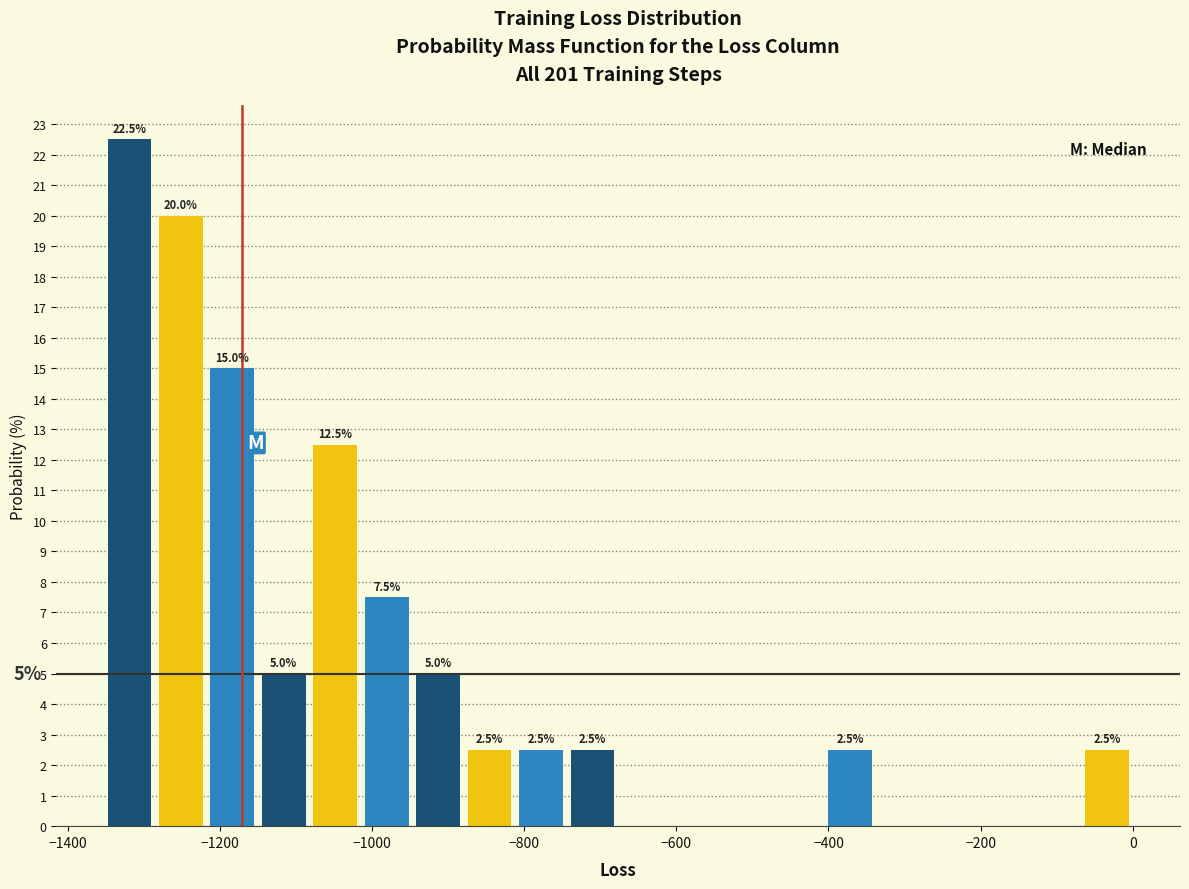

Read against the x-axis, roughly where is the centre of the tallest bar?

-1320